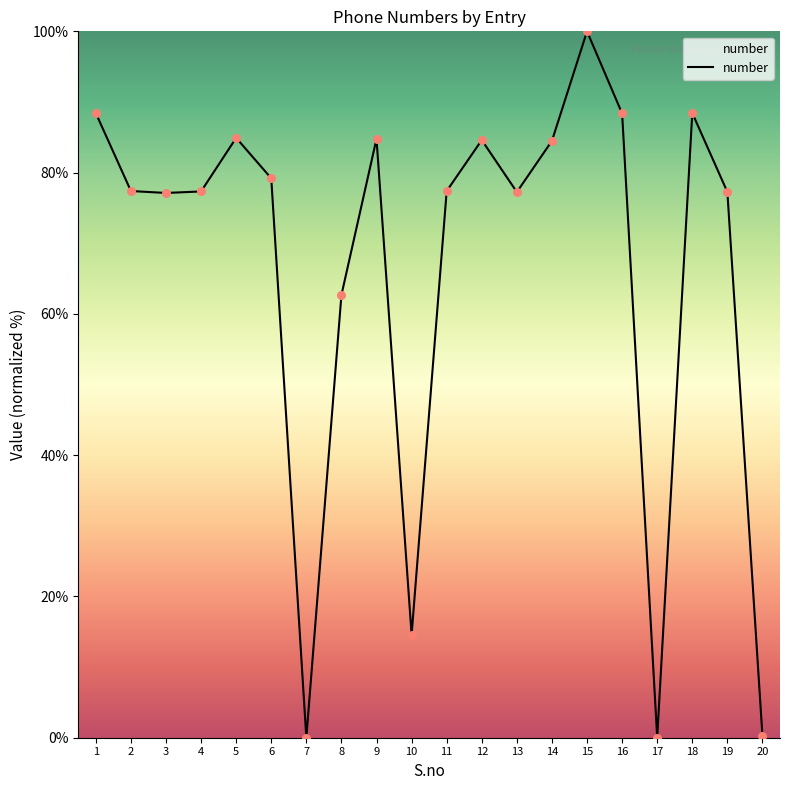

What is the change in value from 5 to 12?

-0.3